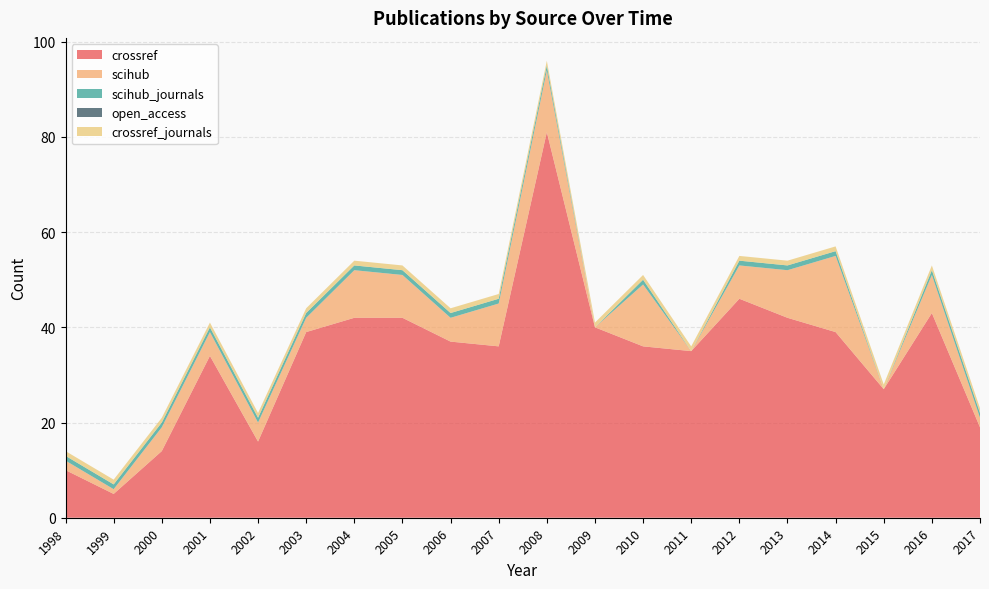

Reading right to left, extract all data points from this chart.

crossref: 2017=19	2016=43	2015=27	2014=39	2013=42	2012=46	2011=35	2010=36	2009=40	2008=81	2007=36	2006=37	2005=42	2004=42	2003=39	2002=16	2001=34	2000=14	1999=5	1998=10
scihub: 2017=2	2016=8	2015=0	2014=16	2013=10	2012=7	2011=0	2010=13	2009=0	2008=13	2007=9	2006=5	2005=9	2004=10	2003=3	2002=4	2001=5	2000=5	1999=1	1998=2
scihub_journals: 2017=1	2016=1	2015=0	2014=1	2013=1	2012=1	2011=0	2010=1	2009=0	2008=1	2007=1	2006=1	2005=1	2004=1	2003=1	2002=1	2001=1	2000=1	1999=1	1998=1
open_access: 2017=0	2016=0	2015=0	2014=0	2013=0	2012=0	2011=0	2010=0	2009=0	2008=0	2007=0	2006=0	2005=0	2004=0	2003=0	2002=0	2001=0	2000=0	1999=0	1998=0
crossref_journals: 2017=1	2016=1	2015=1	2014=1	2013=1	2012=1	2011=1	2010=1	2009=1	2008=1	2007=1	2006=1	2005=1	2004=1	2003=1	2002=1	2001=1	2000=1	1999=1	1998=1